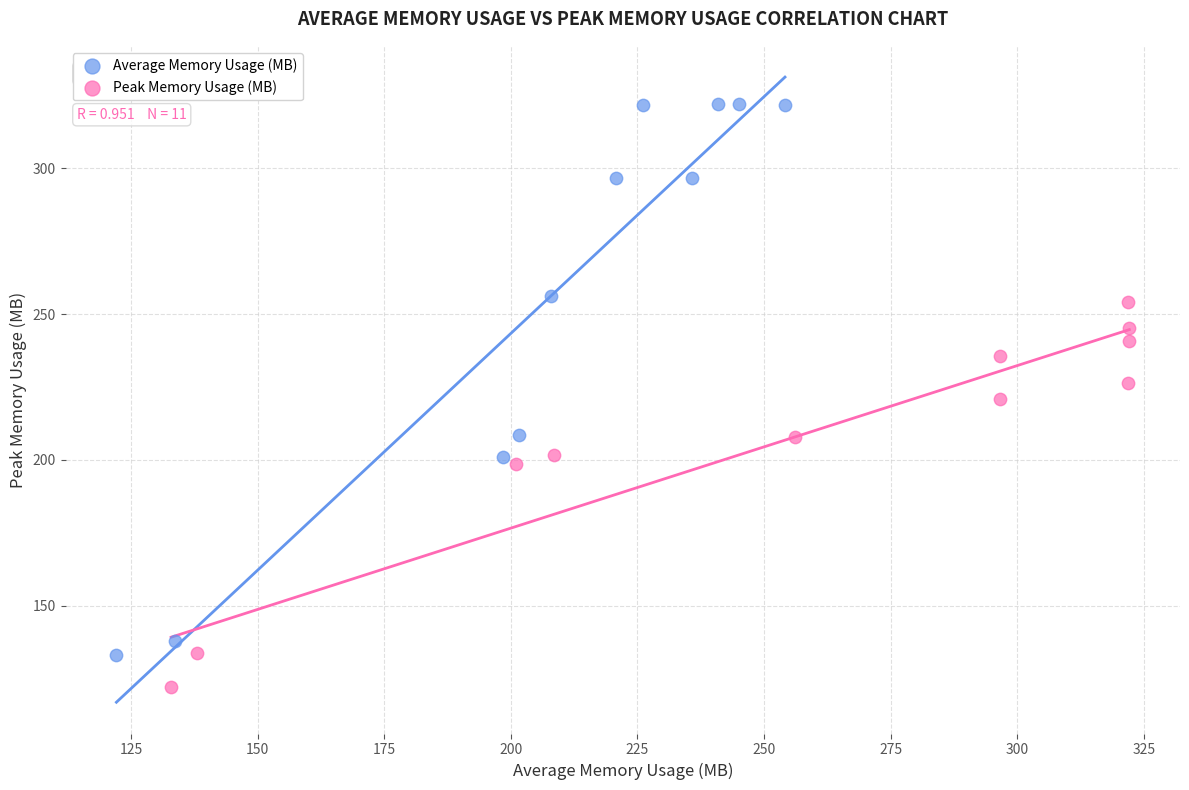

Which series contains the lowest Y value?

Peak Memory Usage (MB)